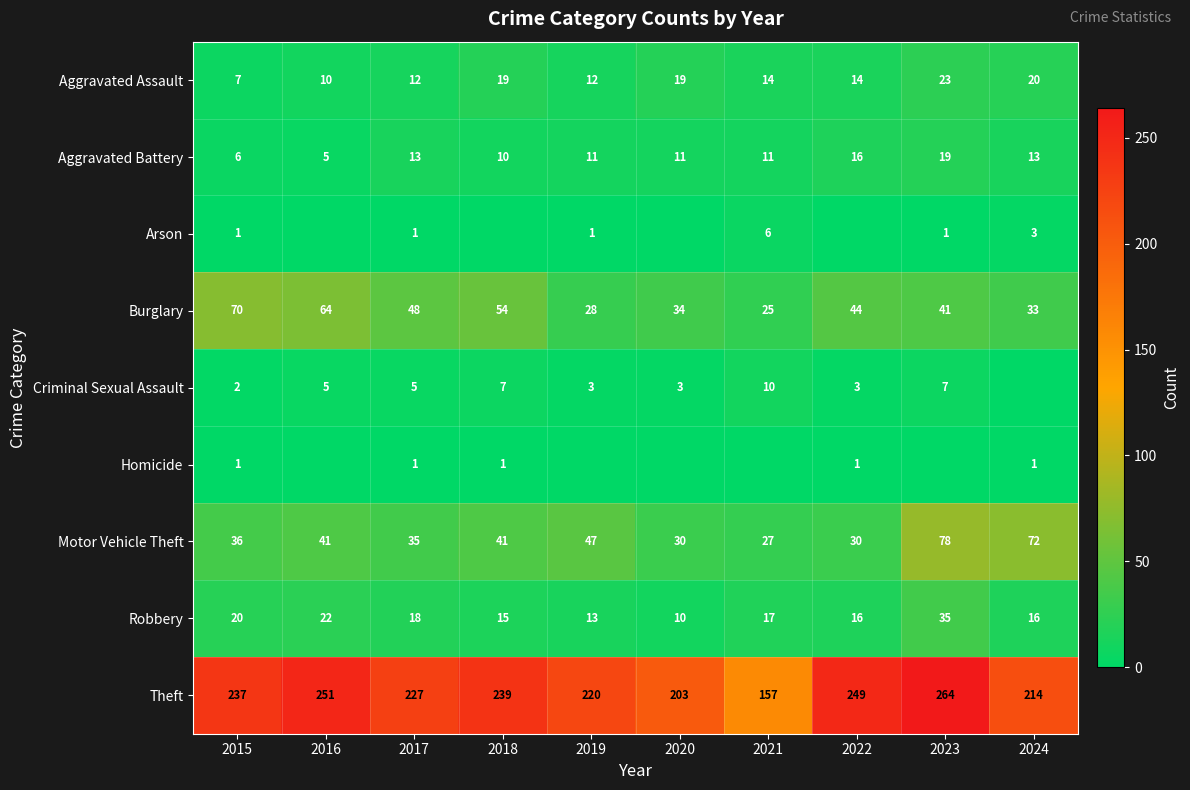

At which category is the sum across all series the highest?

2023